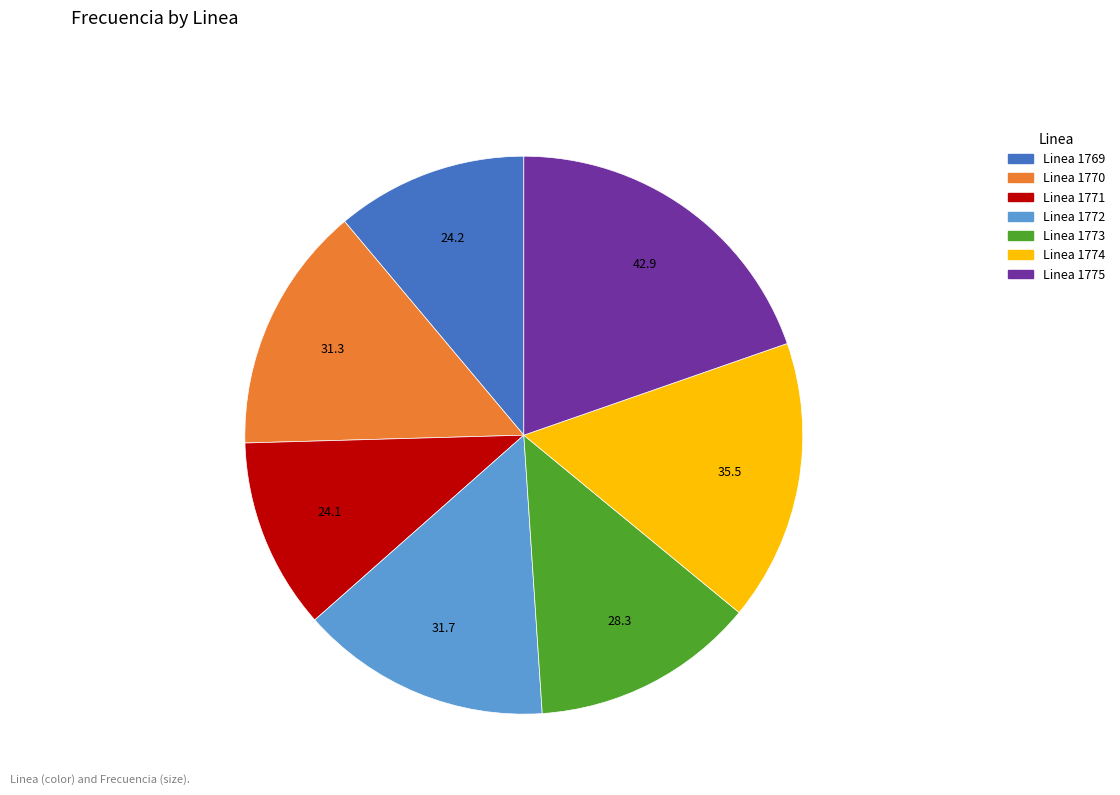

Is there any slice that represents more than half of the pie?

No